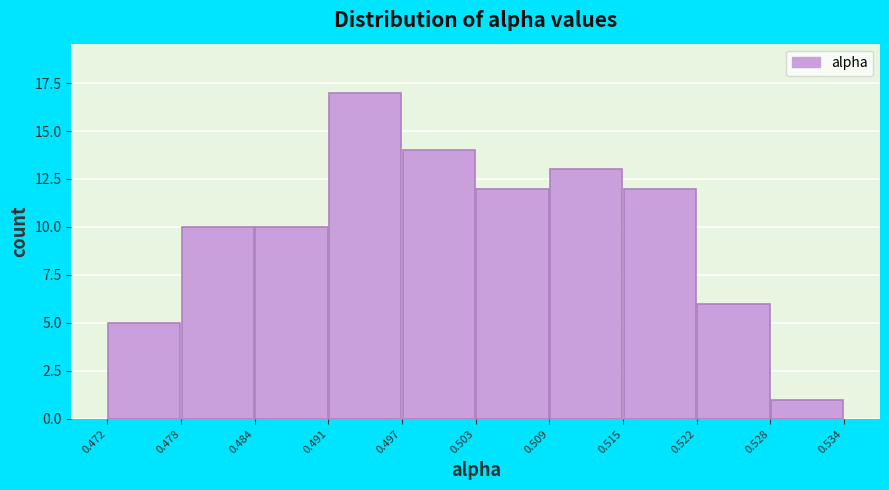

Reading left to right, list every bar in this chart as the range it spans on the x-axis followed by its height. The values are not printed on the chart, so give them approximately, as read against the axis.

0.472 to 0.478: 5
0.478 to 0.484: 10
0.484 to 0.491: 10
0.491 to 0.497: 17
0.497 to 0.503: 14
0.503 to 0.509: 12
0.509 to 0.515: 13
0.515 to 0.522: 12
0.522 to 0.528: 6
0.528 to 0.534: 1